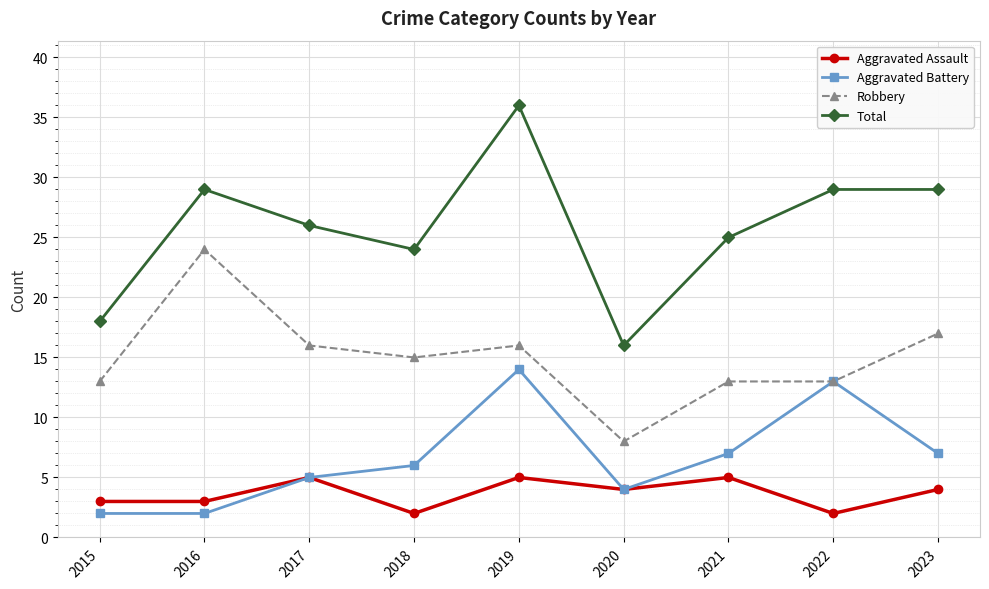

How many categories are shown in the chart?

9